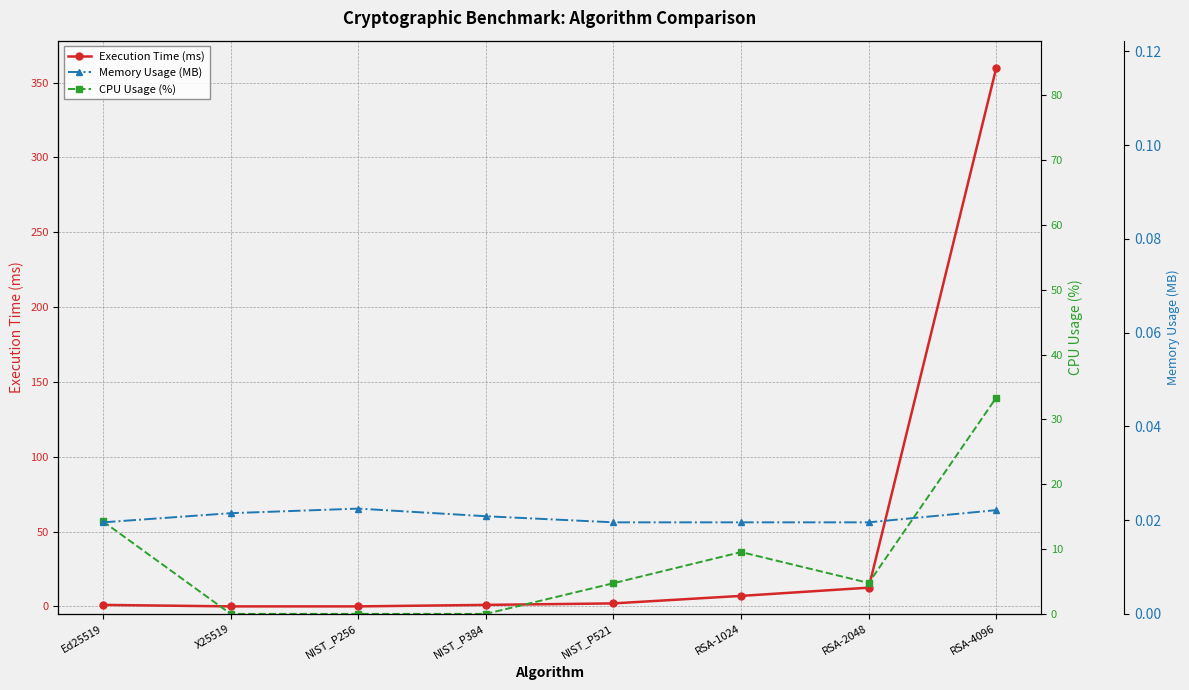

List the series in order of their overall mean, lowest first.

Memory Usage (MB), CPU Usage (%), Execution Time (ms)